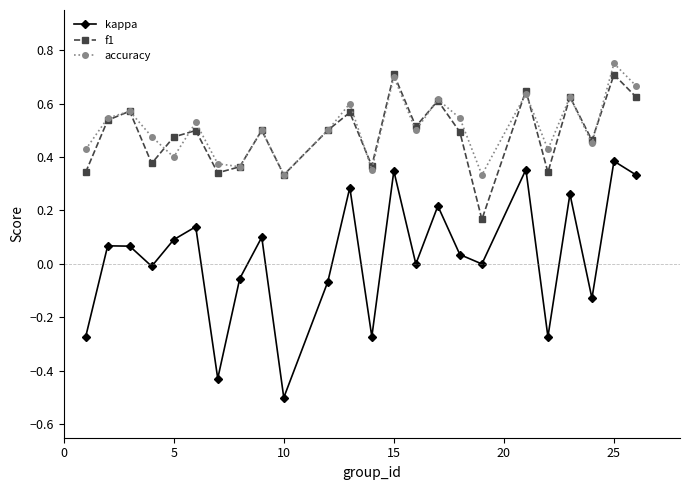

True or false: kappa has more than 0 interior local peaks.

True